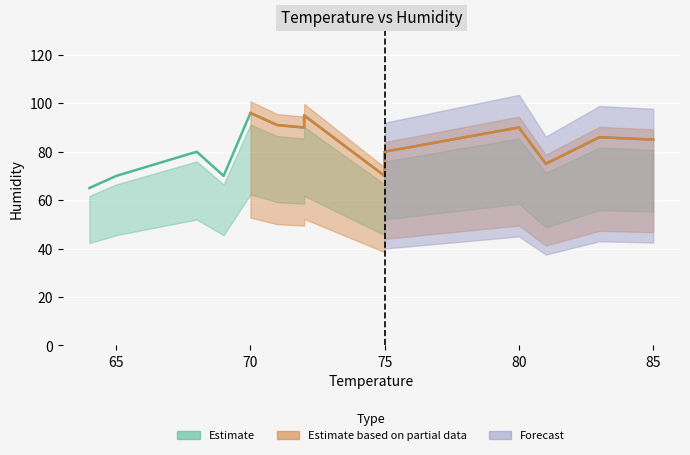

What is the ratio of the value at 70 to the value at 69?

1.4